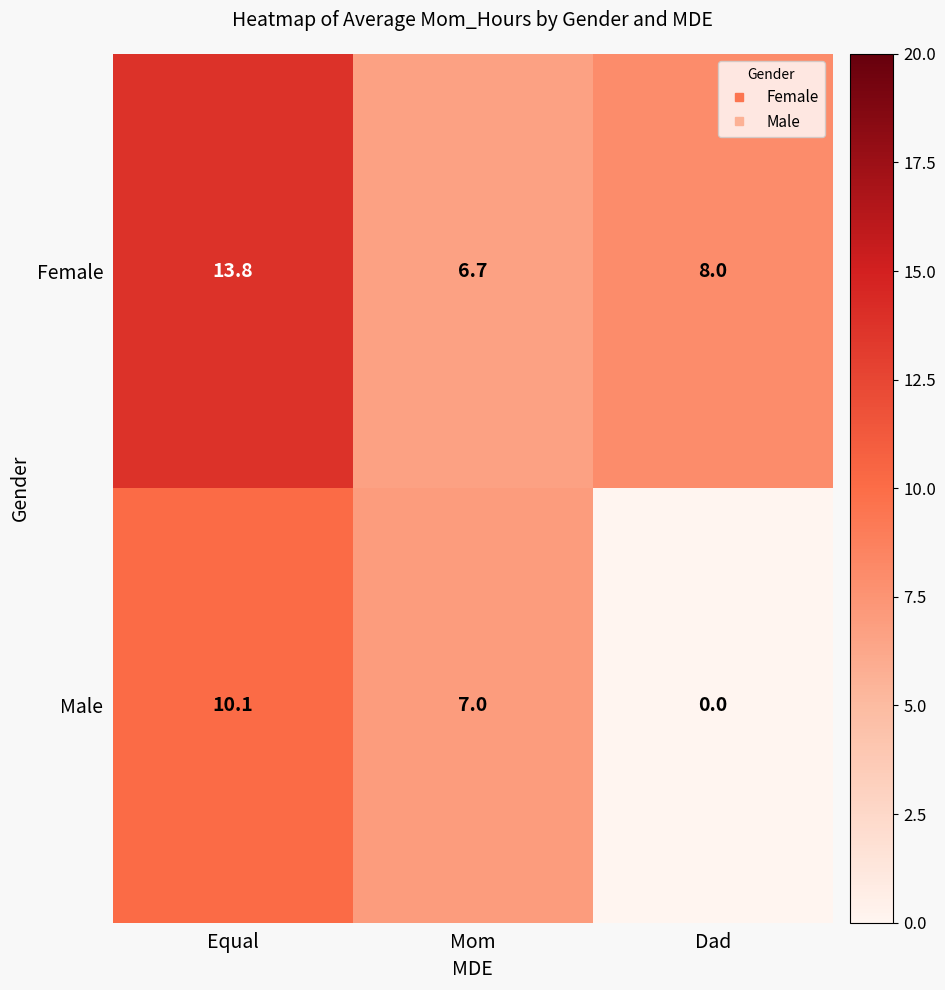

True or false: Male has a value of 1.9 at Mom.

False